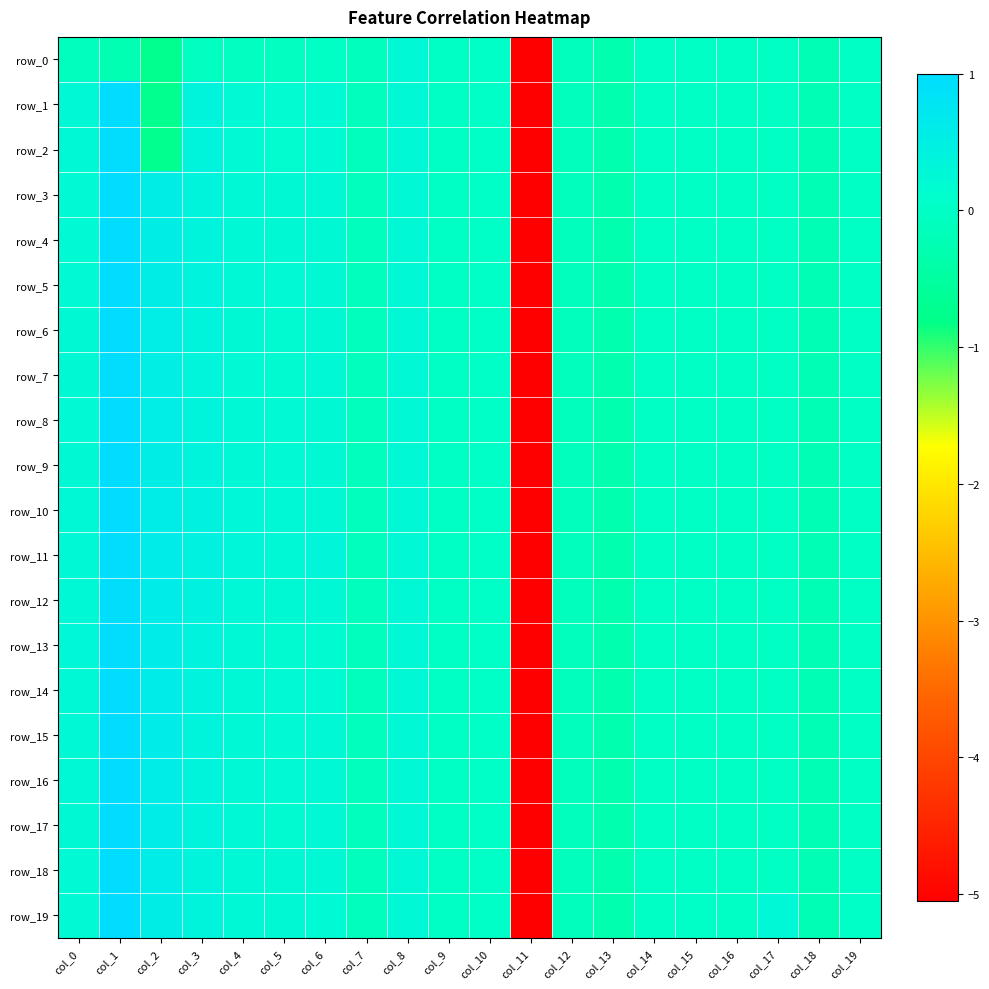

The value of row_9 at col_6 is 0.1. True or false?

False